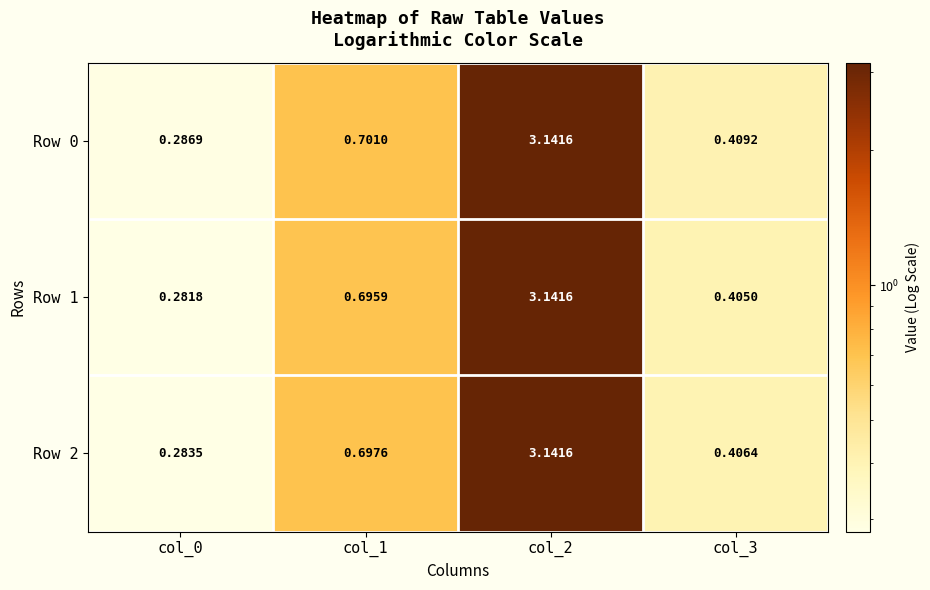

Is the value of Row 1 at col_3 greater than the value of Row 2 at col_1?

No